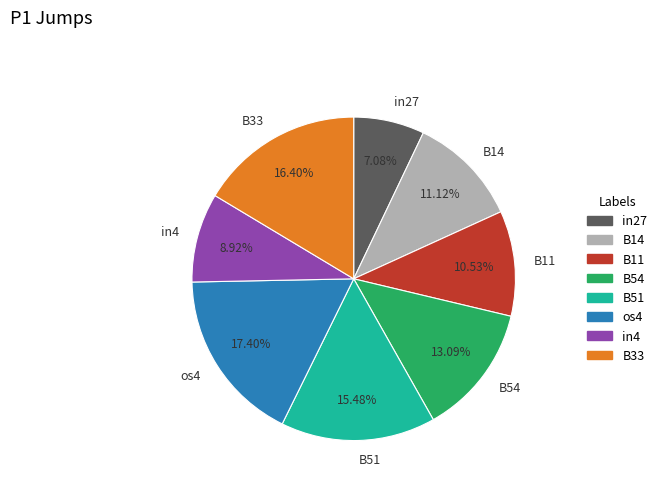

Count the number of slices in the pie.

8